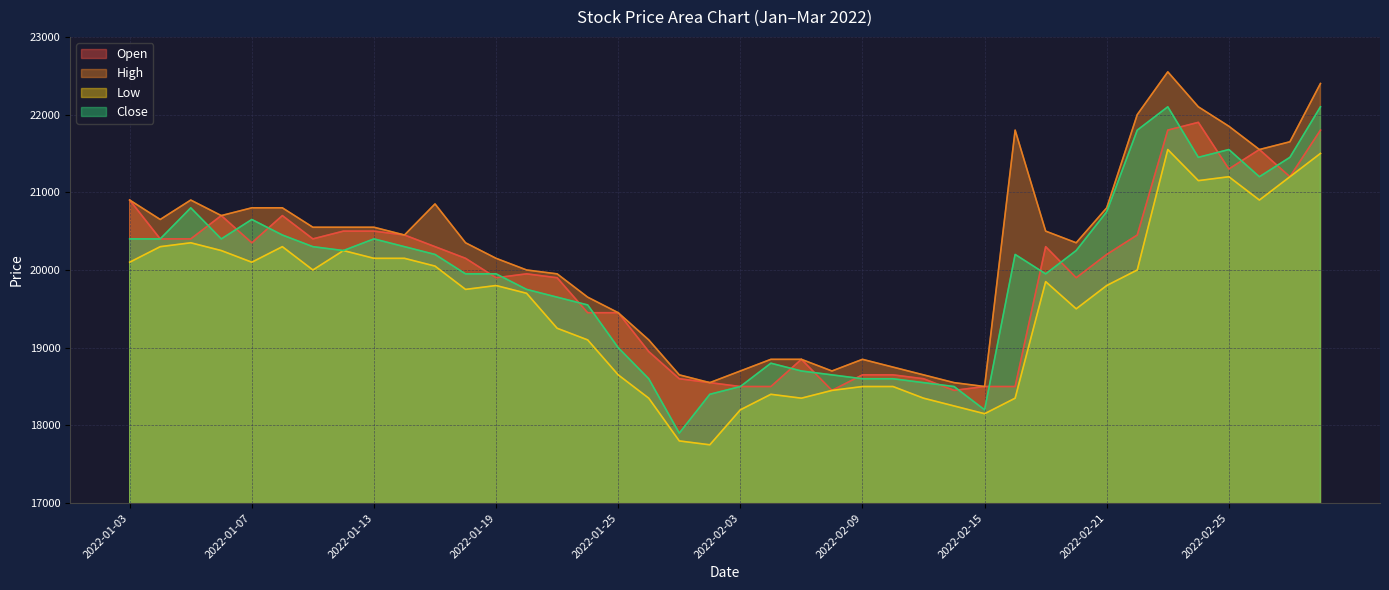

How many lines are shown in the chart?

4